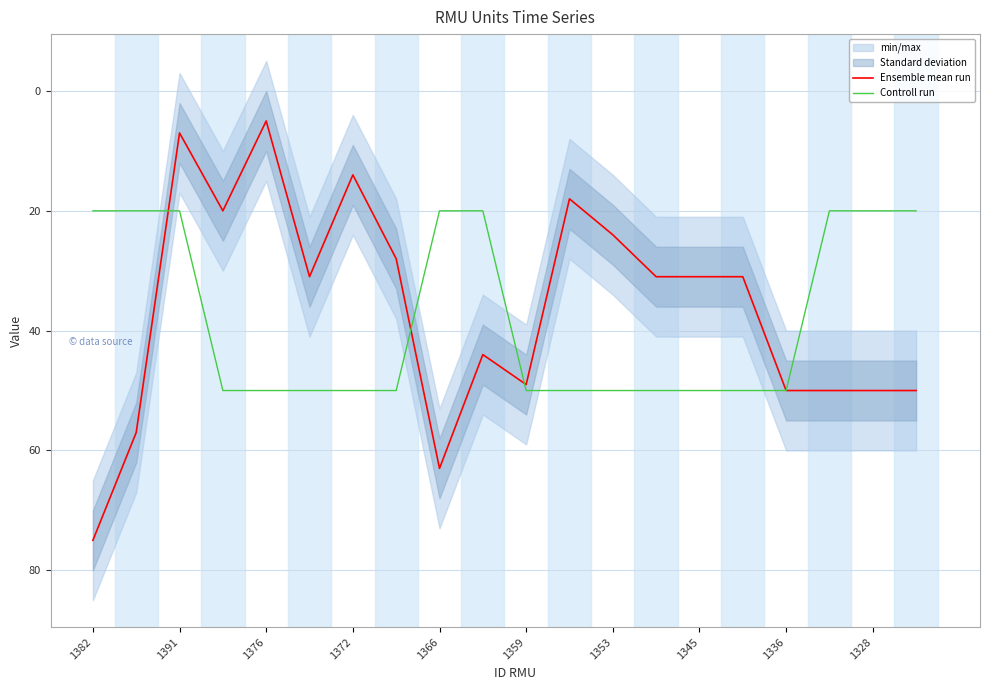

Which category has the highest value in the Ensemble mean run series?

1382